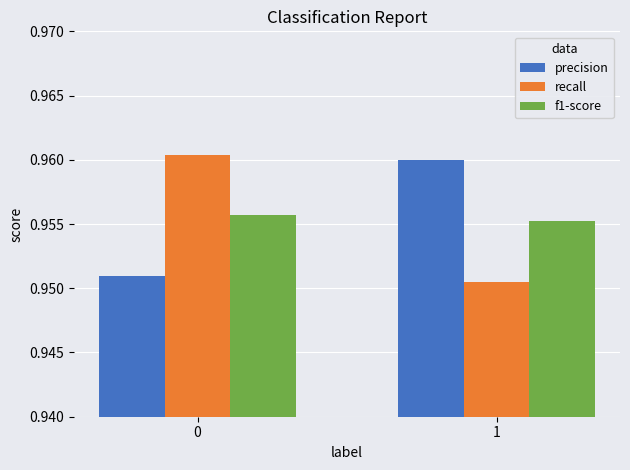

What is the total value across all series at 0?

2.9